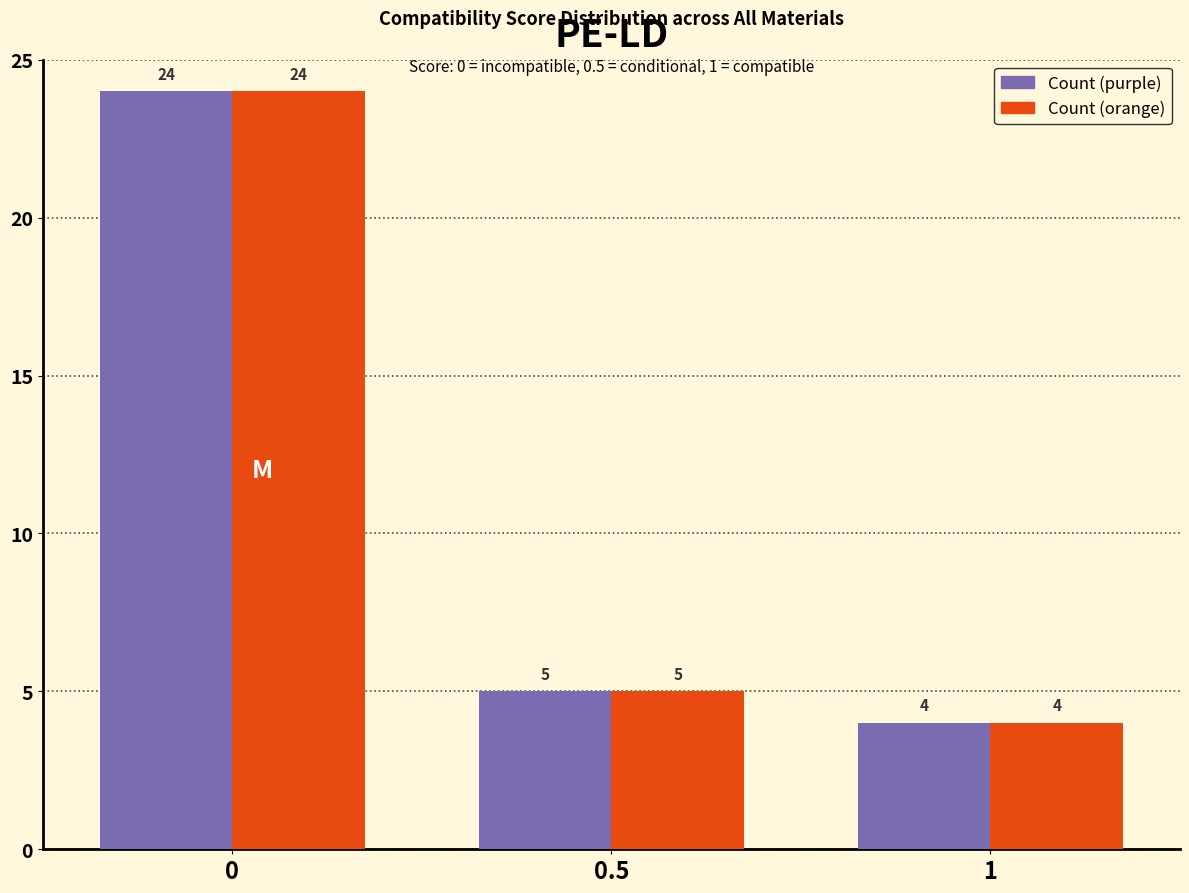

Reading left to right, transcribe all the data shown in this chart.

Count (purple): 0=24	0.5=5	1=4
Count (orange): 0=24	0.5=5	1=4